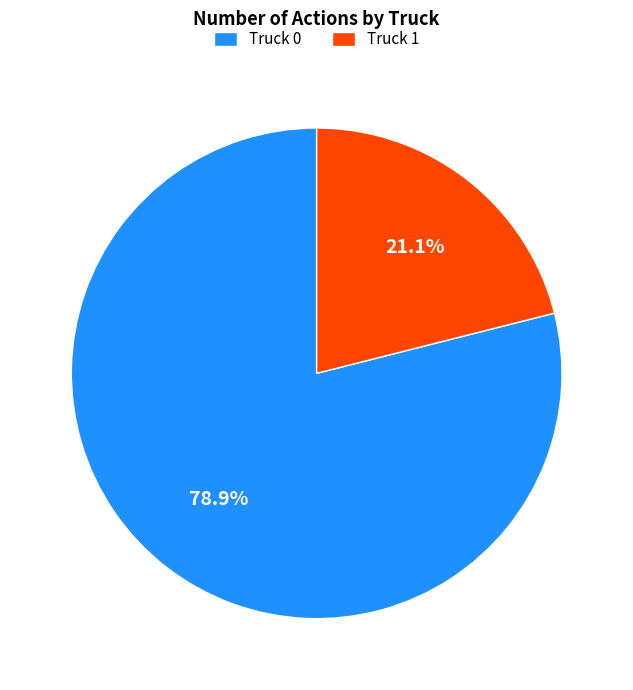

Approximately how many times larger is the value at Truck 1 compared to Truck 0?

0.3